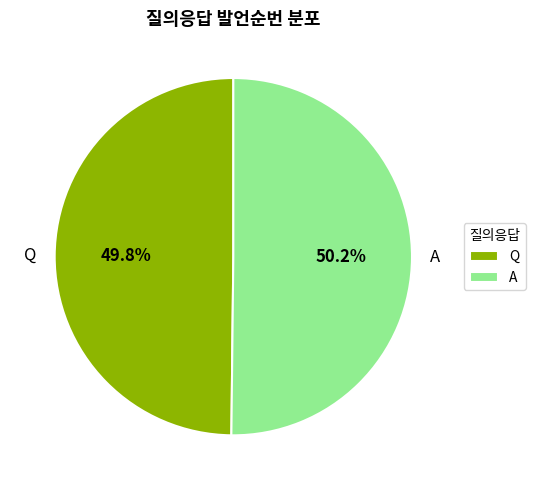

What percentage is NOT represented by A?

49.8%